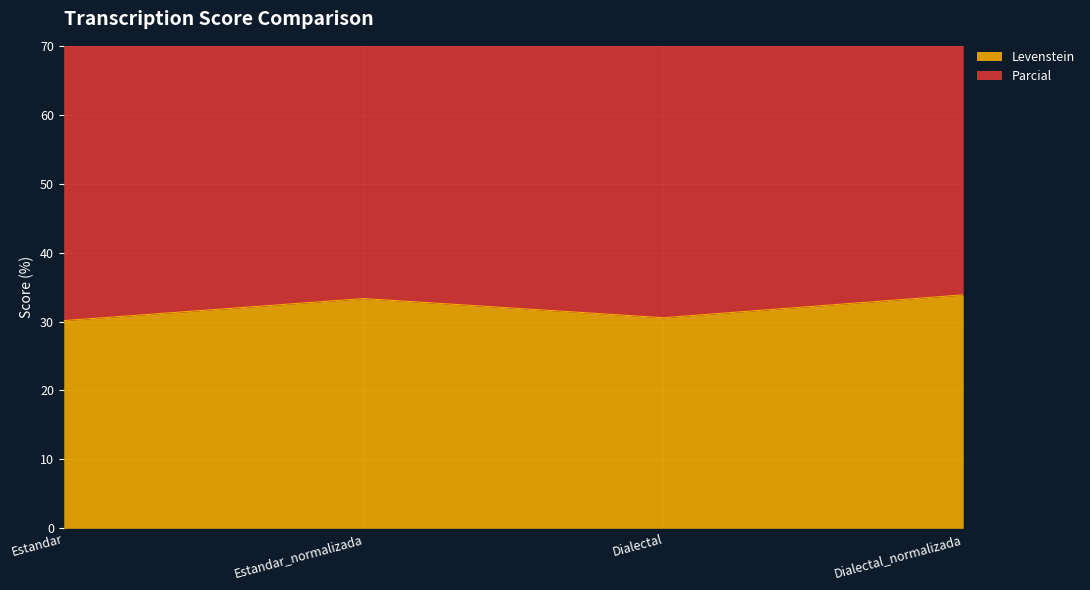

Reading left to right, extract all data points from this chart.

Levenstein: 30.1	33.3	30.6	33.9
Parcial: 73.5	80.7	74.8	81.7